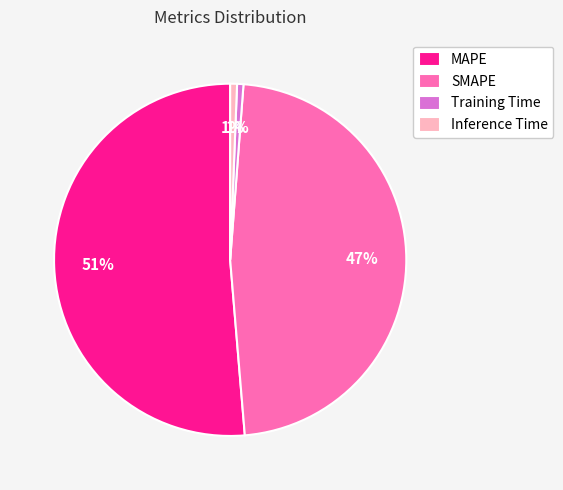

Is it true that Training Time is 11% of the pie?

False